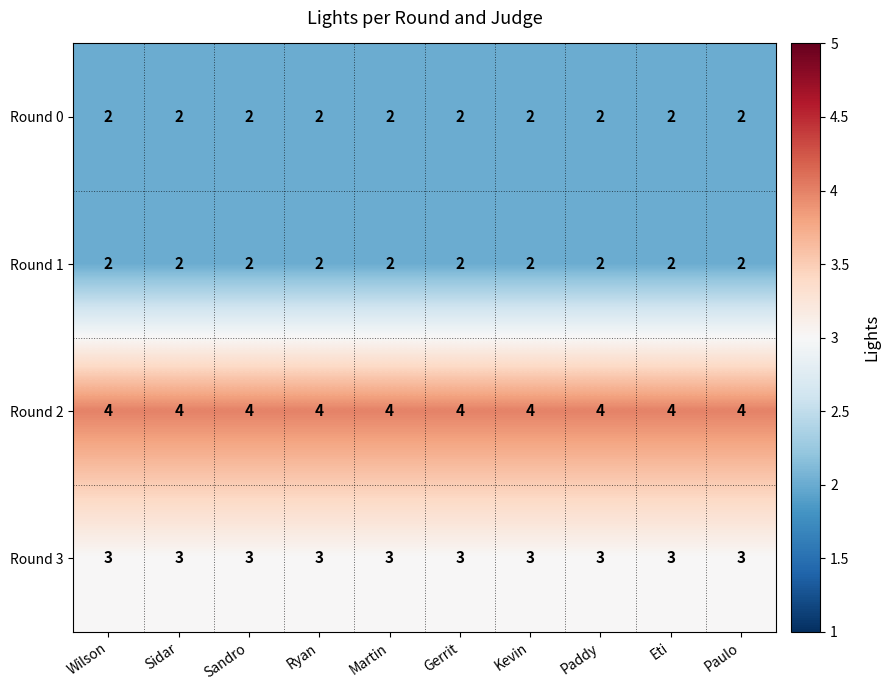

True or false: Round 0 has a value of 1 at Paddy.

False